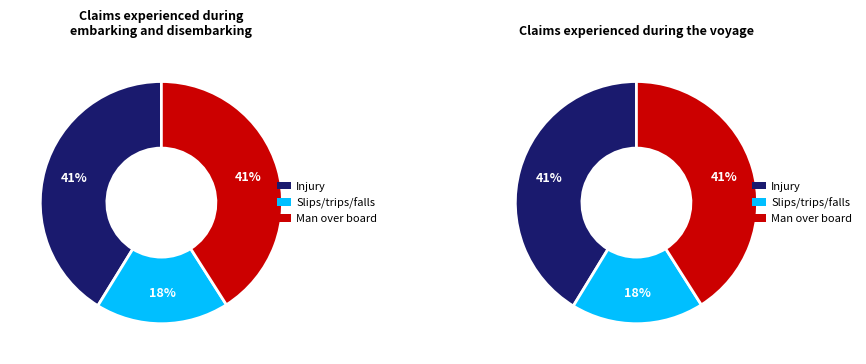

The 3 slice represents 58% of the pie. True or false?

False